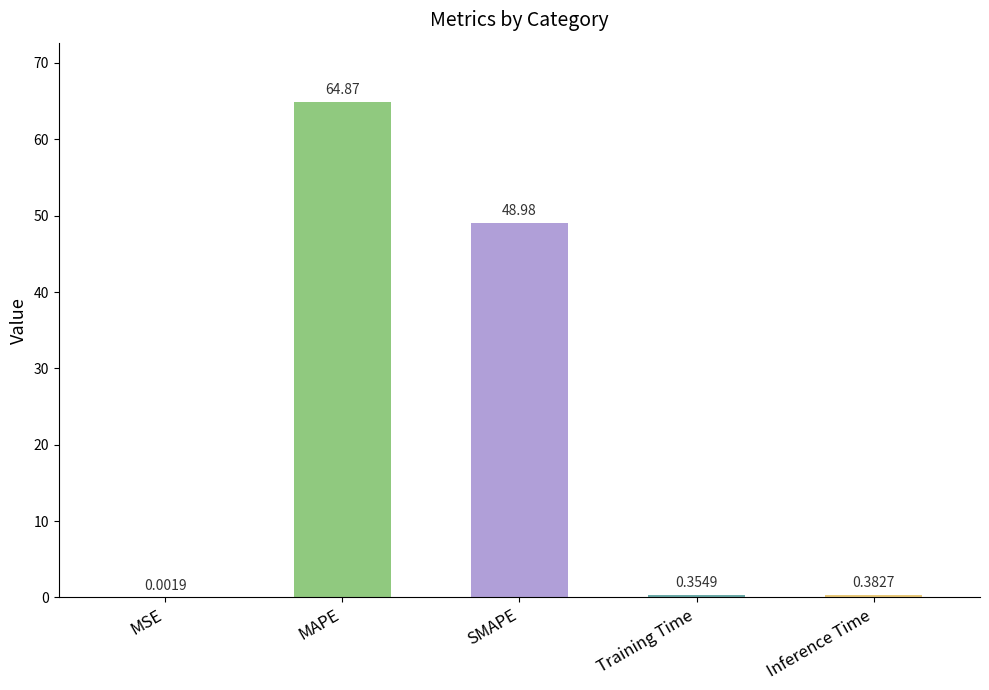

Which label corresponds to the largest value in the chart?

MAPE